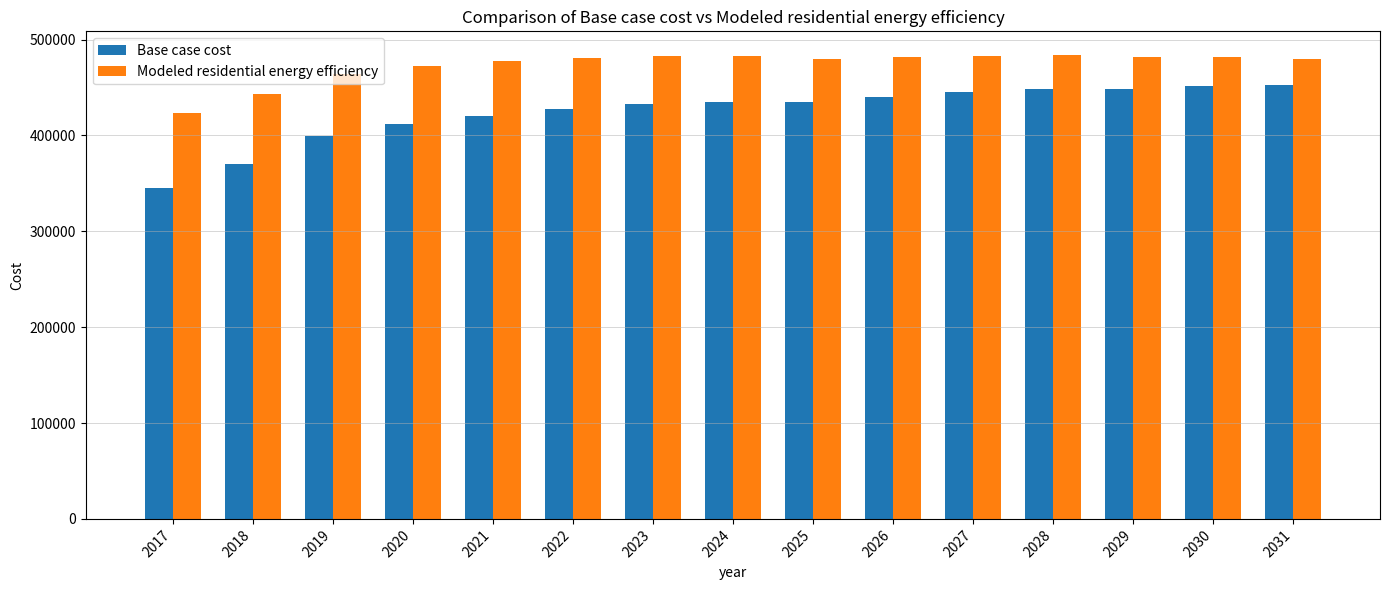

Are the bars horizontal?

No